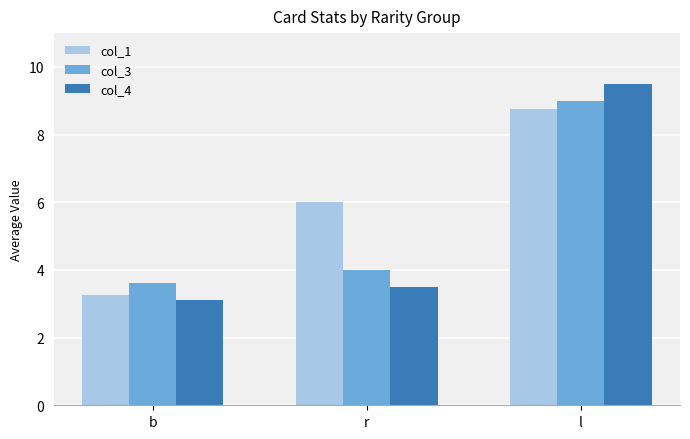

What is the difference between the col_3 values at r and l?

5.0